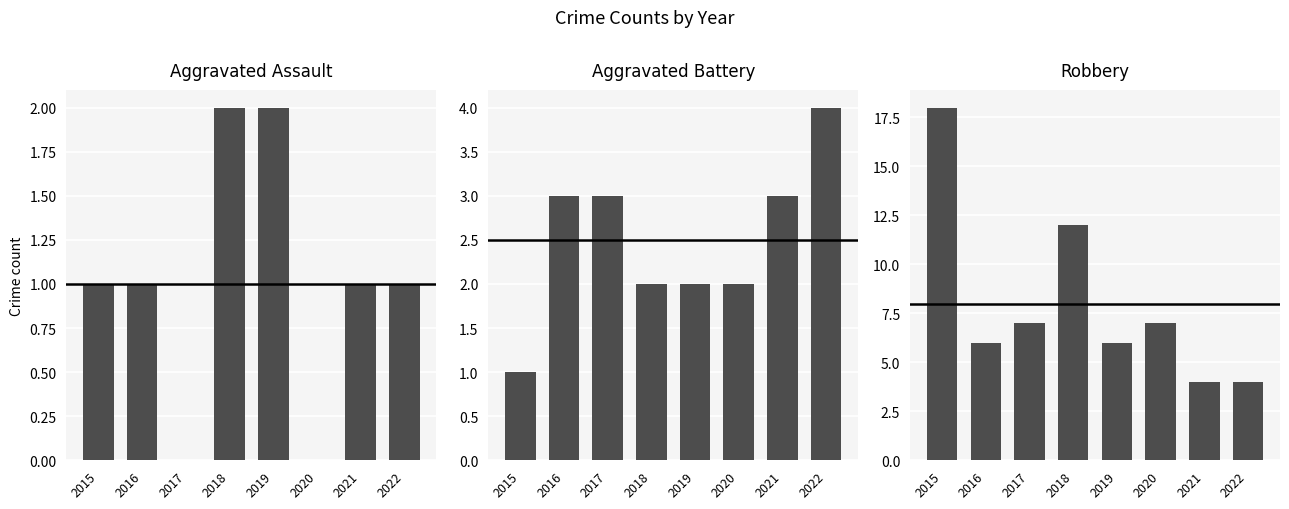

What is the sum of all Aggravated Assault values?

8